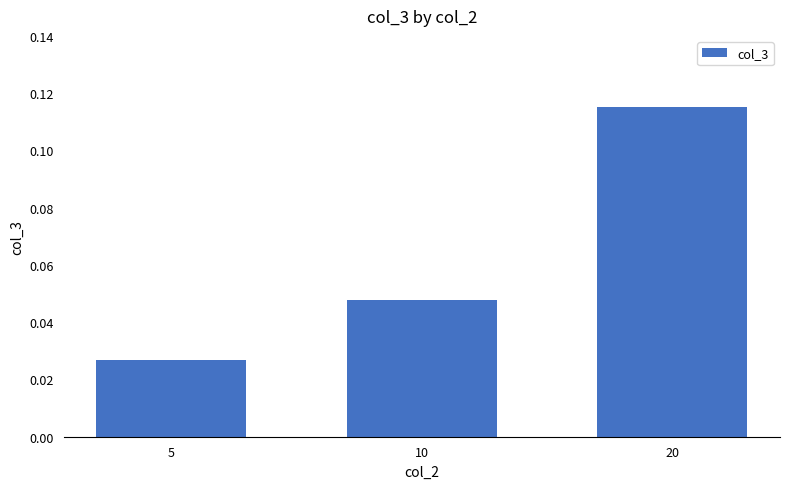

Does the chart contain any negative values?

No